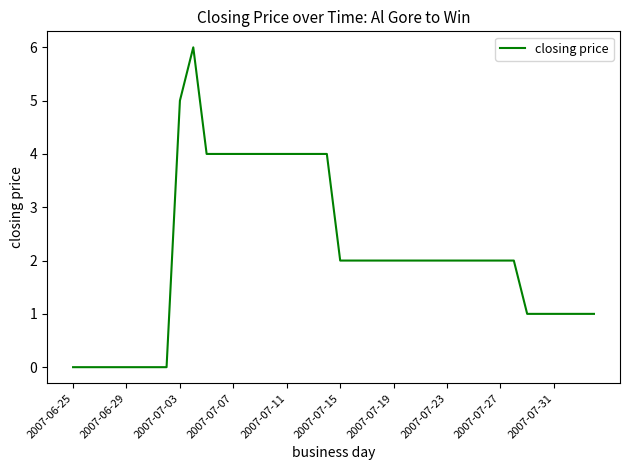

What is the greatest value displayed?

6